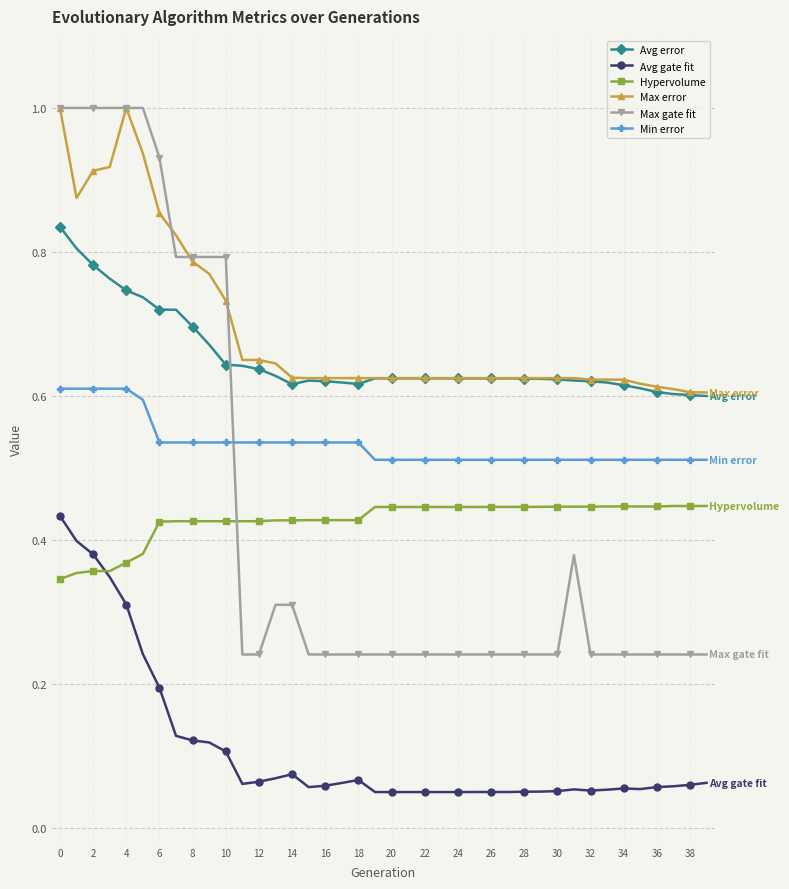

How many lines are shown in the chart?

6